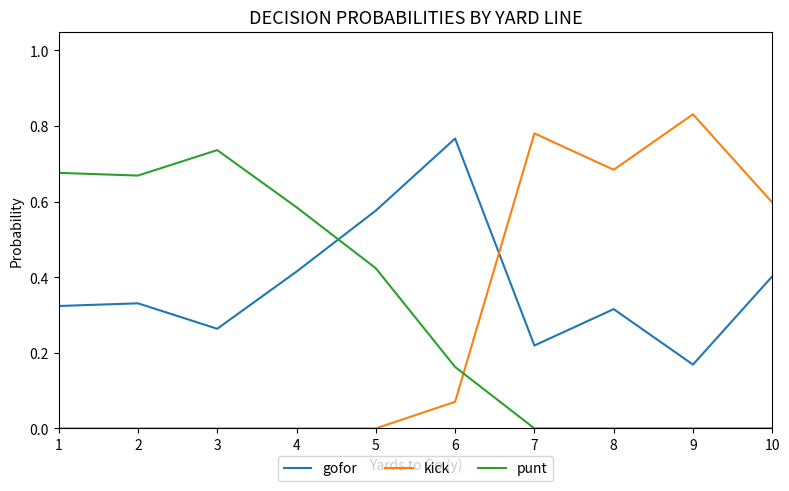

Which series has the largest total across all categories?

gofor